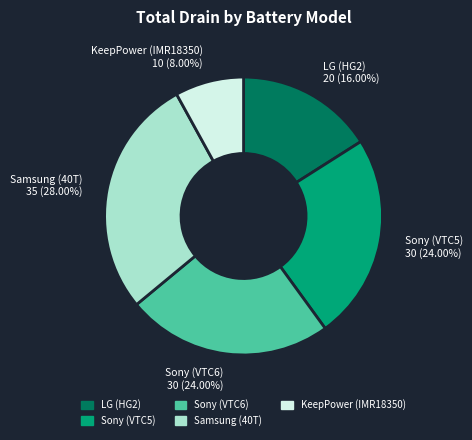

Does any single category account for the majority?

No